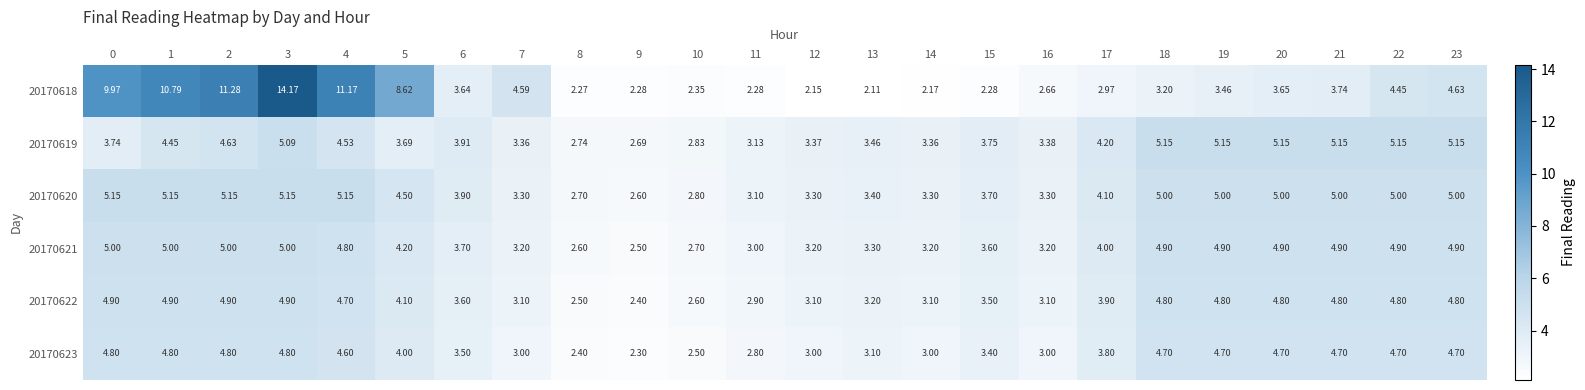

Is the value of 20170620 at 5 greater than the value of 20170618 at 11?

Yes